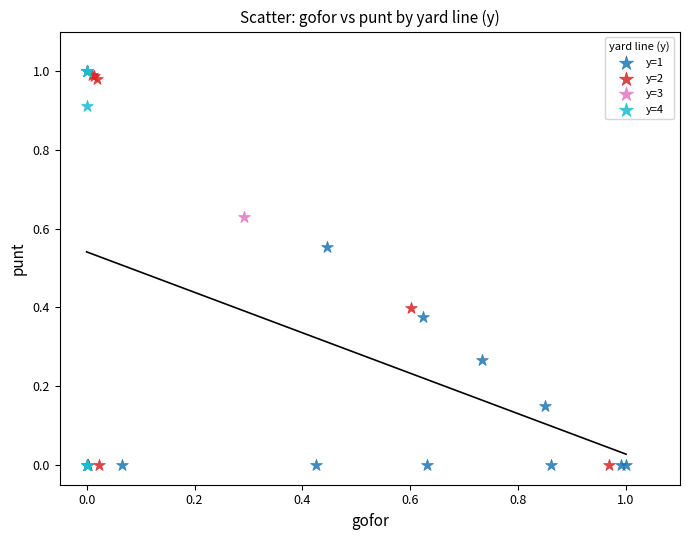

What are all the series names shown in the legend?

y=1, y=2, y=3, y=4